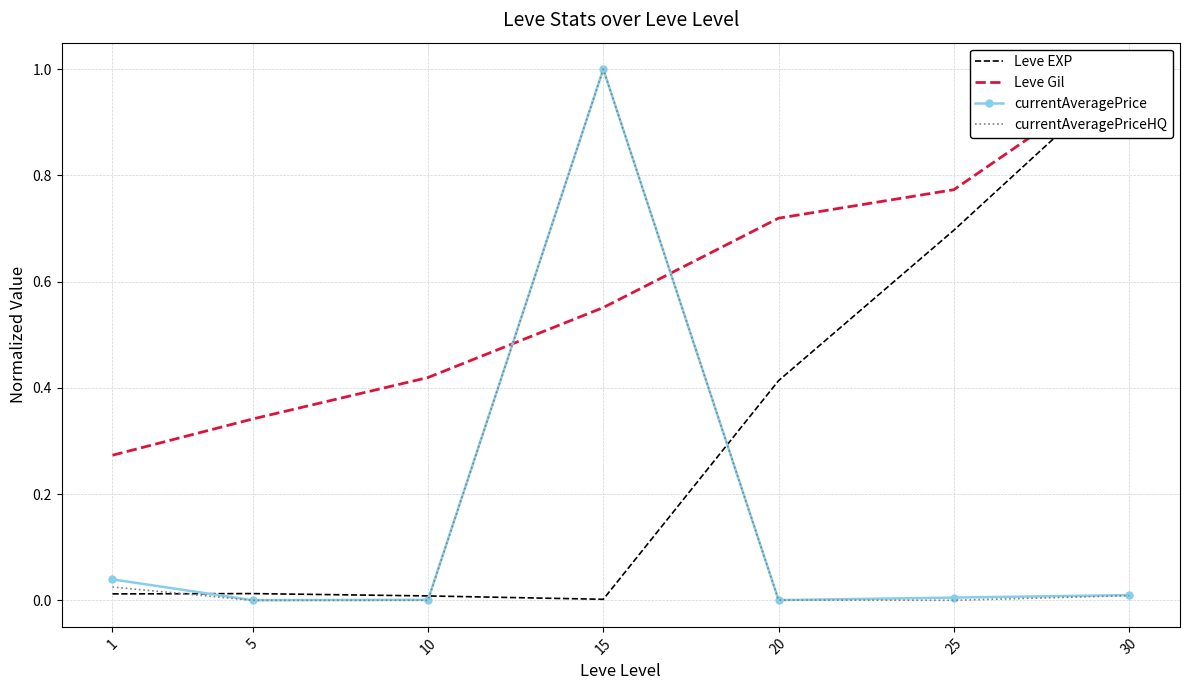

How many interior local valleys does the currentAveragePrice series have?

2